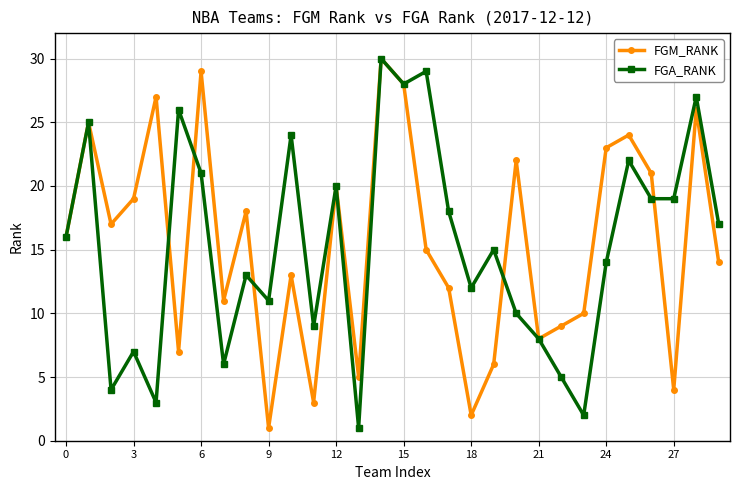

What is the highest value of the FGA_RANK series?

30